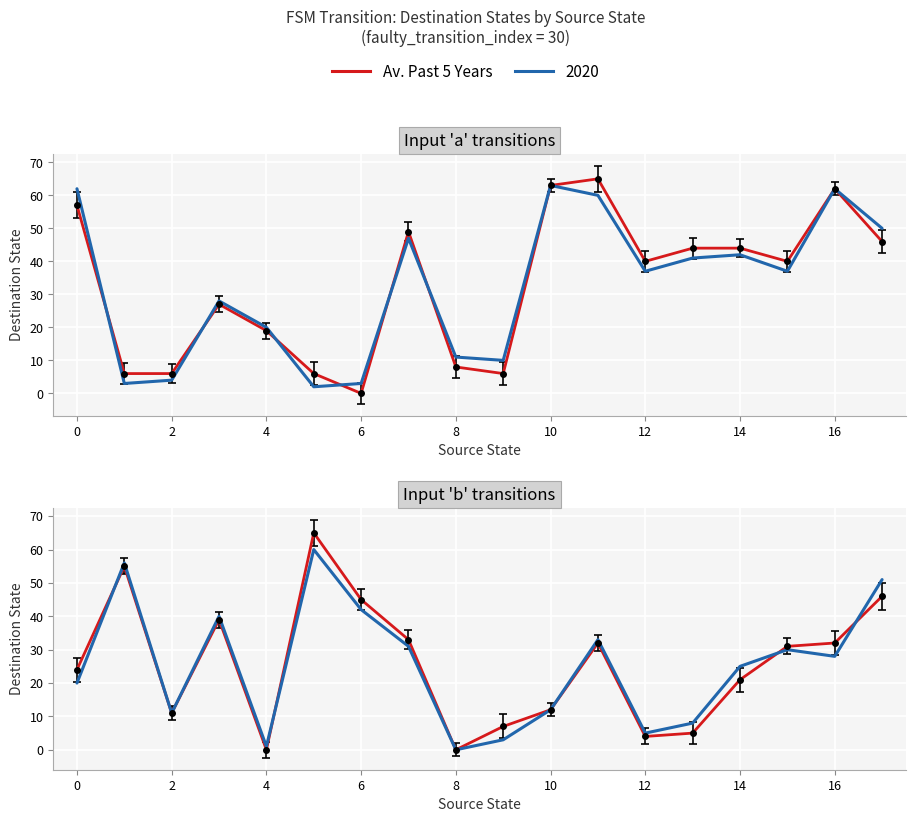

How many data points are less than 31?

9